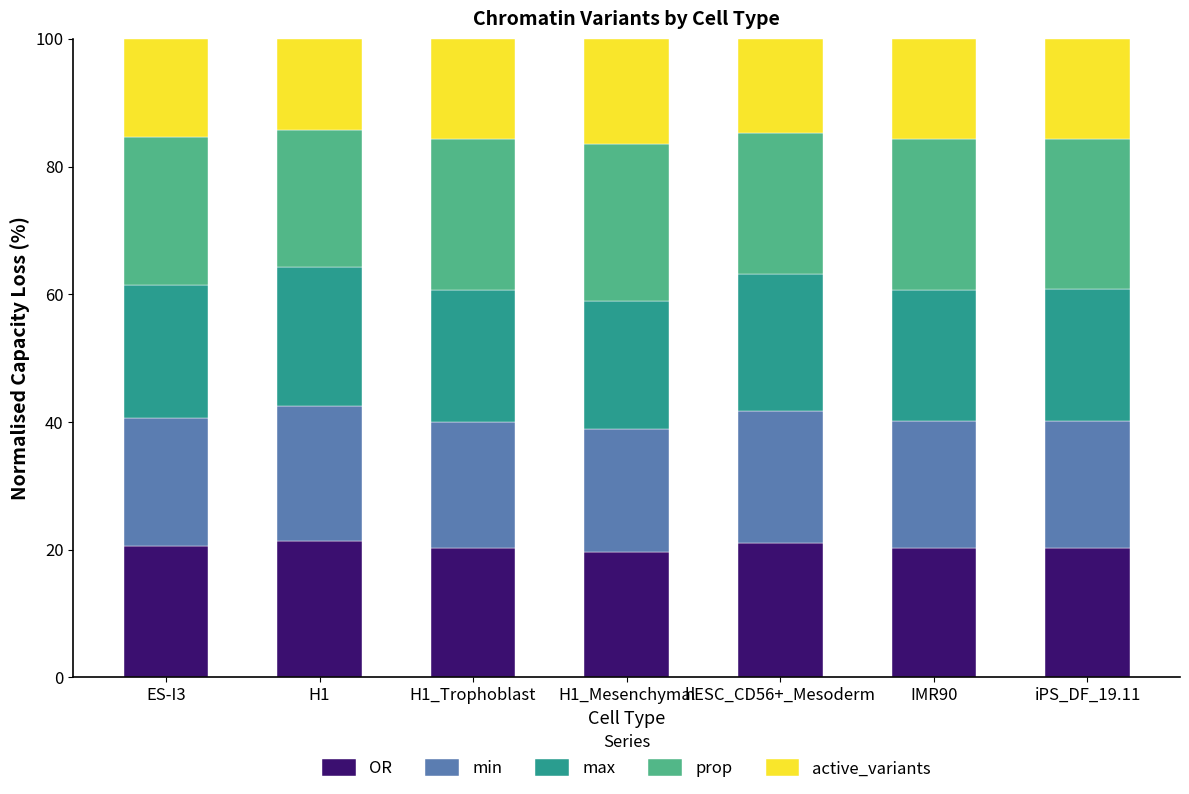

What is the sum of all OR values?

143.4